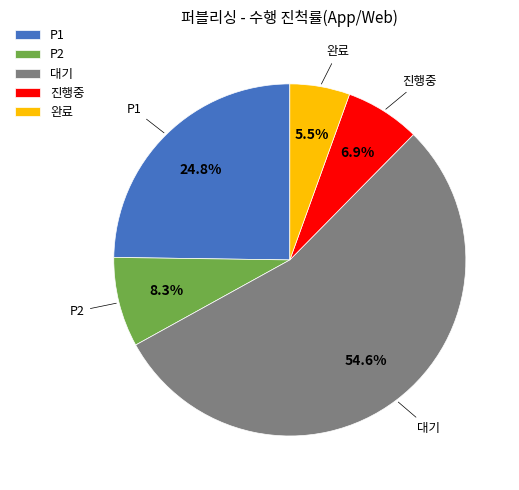

Combined, do P2 and 완료 account for over 50%?

No